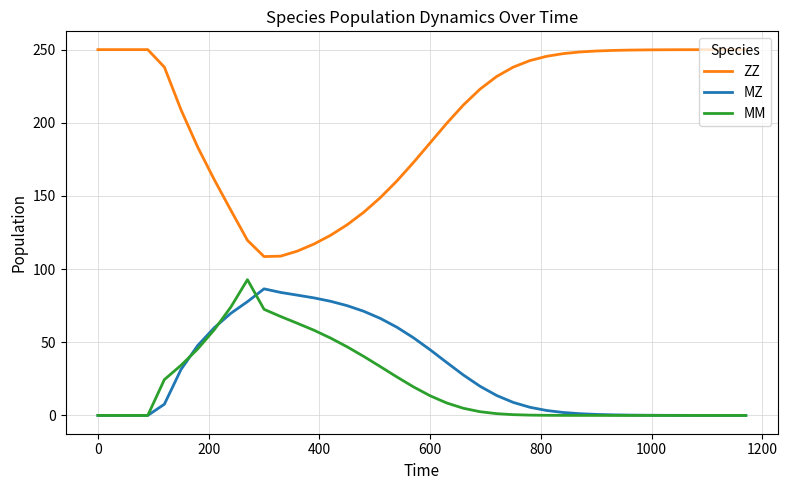

What are all the series names shown in the legend?

ZZ, MZ, MM